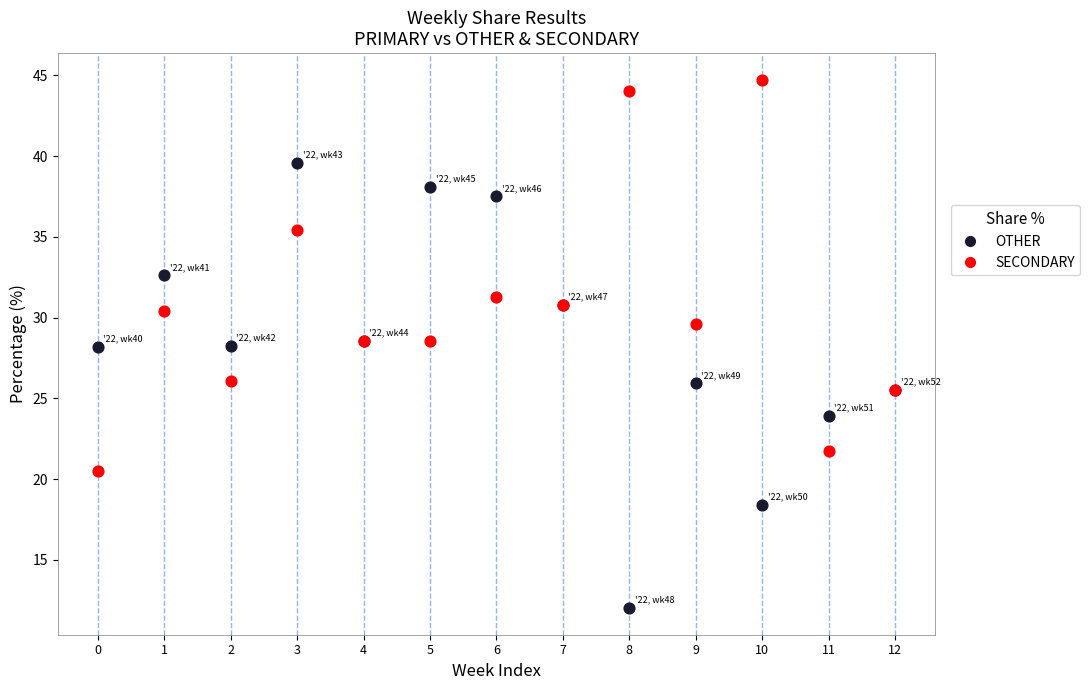

Which series reaches the minimum Y coordinate?

OTHER